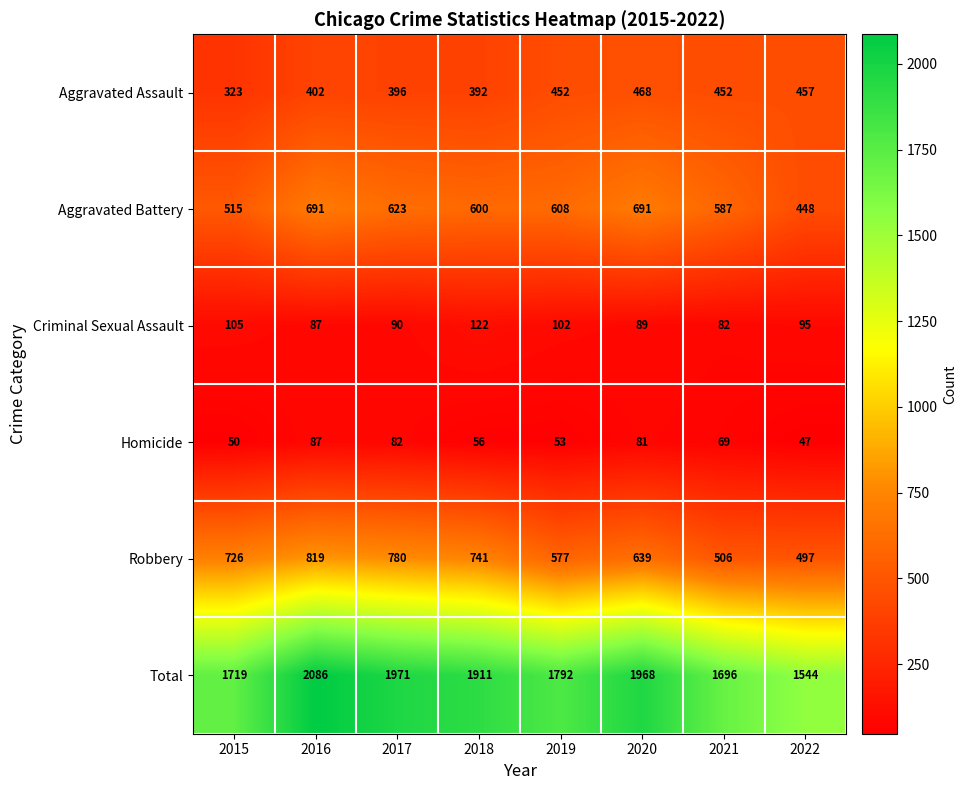

At how many categories does at least one series exceed 100?

8